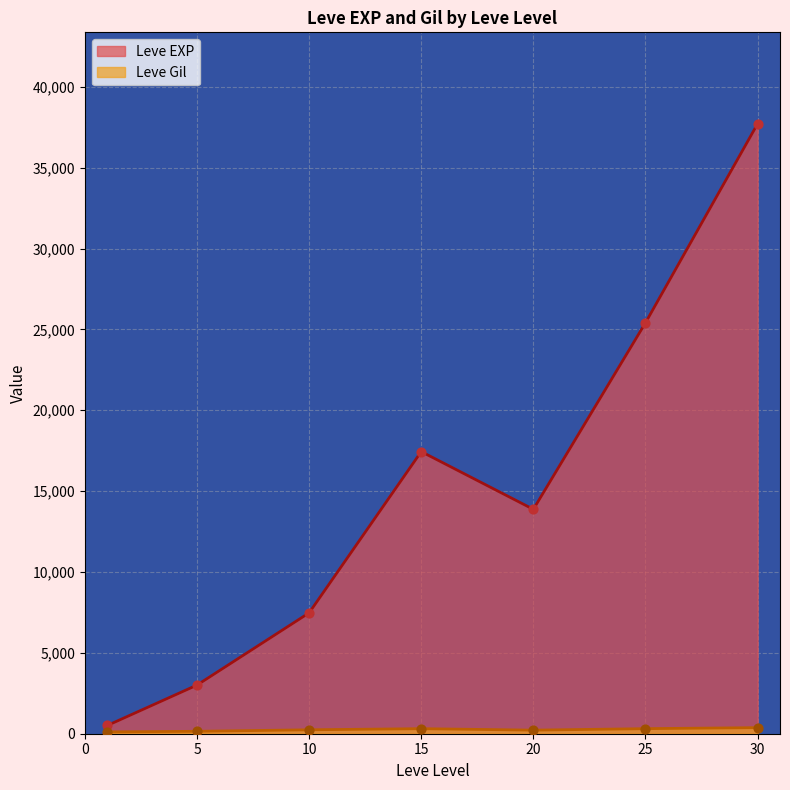

Which series has the largest total across all categories?

Leve EXP